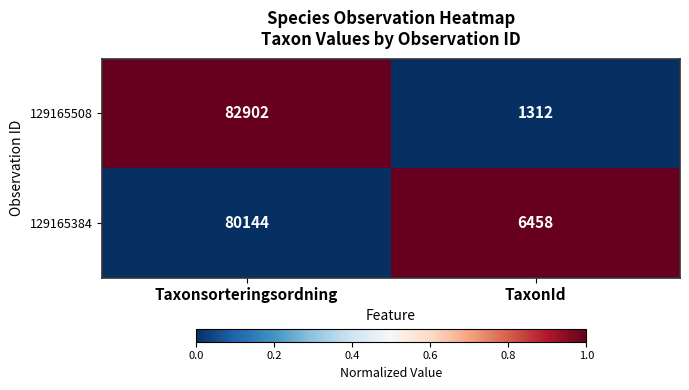

How many series are shown in this chart?

2